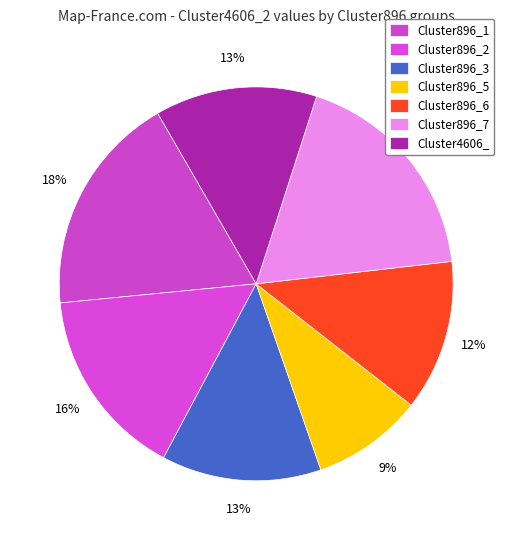

Is there a majority slice in this chart?

No